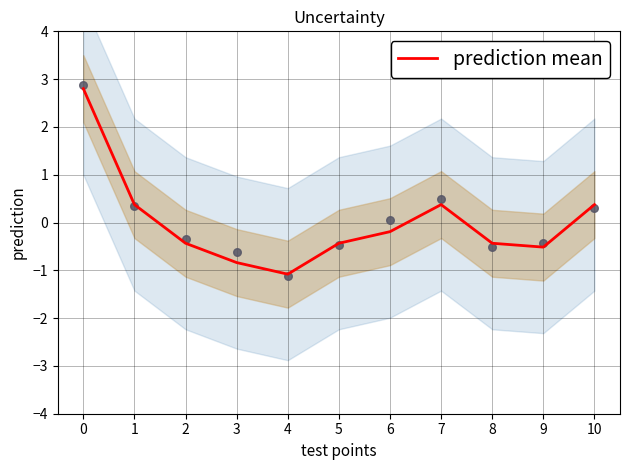

Which has a higher value, 9 or 6?

6